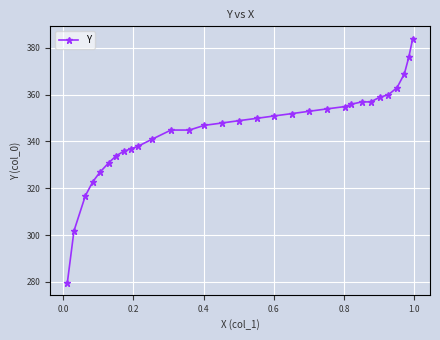

What is the value of the 9th point from the left?

336.8